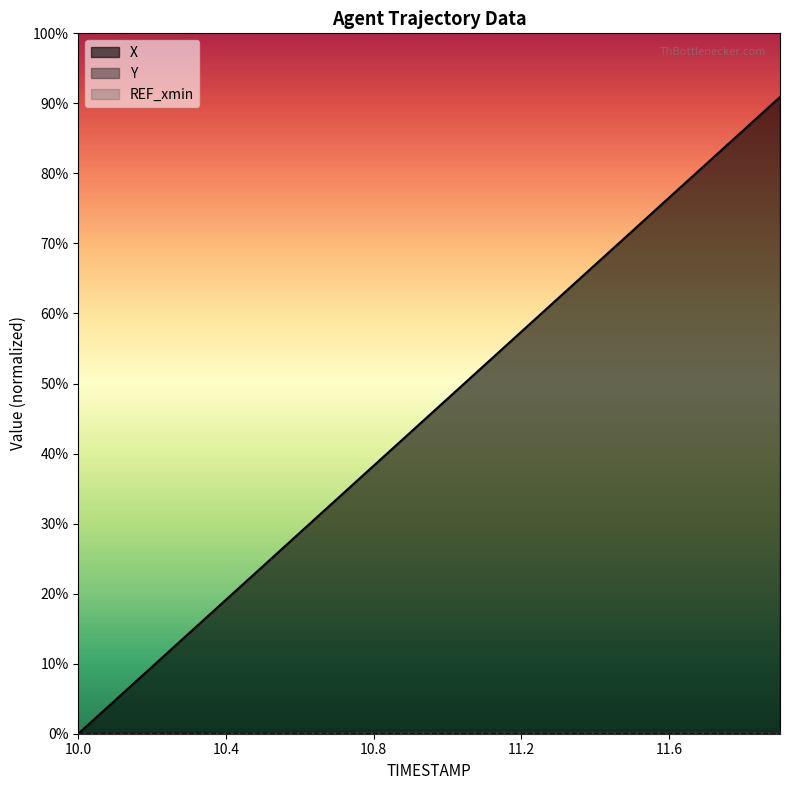

Reading right to left, transcribe all the data shown in this chart.

X: 11.9=15.7	11.8=14.9	11.7=14.1	11.6=13.3	11.5=12.4	11.4=11.6	11.3=10.8	11.2=9.9	11.1=9.1	11.0=8.3	10.9=7.5	10.8=6.6	10.7=5.8	10.6=5.0	10.5=4.1	10.4=3.3	10.3=2.5	10.2=1.7	10.1=0.8	10.0=0.0
Y: 11.9=0.1	11.8=0.1	11.7=0.1	11.6=0.1	11.5=0.1	11.4=0.1	11.3=0.1	11.2=0.1	11.1=0.1	11.0=0.1	10.9=0.1	10.8=0.1	10.7=0.1	10.6=0.1	10.5=0.1	10.4=0.1	10.3=0.0	10.2=0.0	10.1=0.0	10.0=0.0